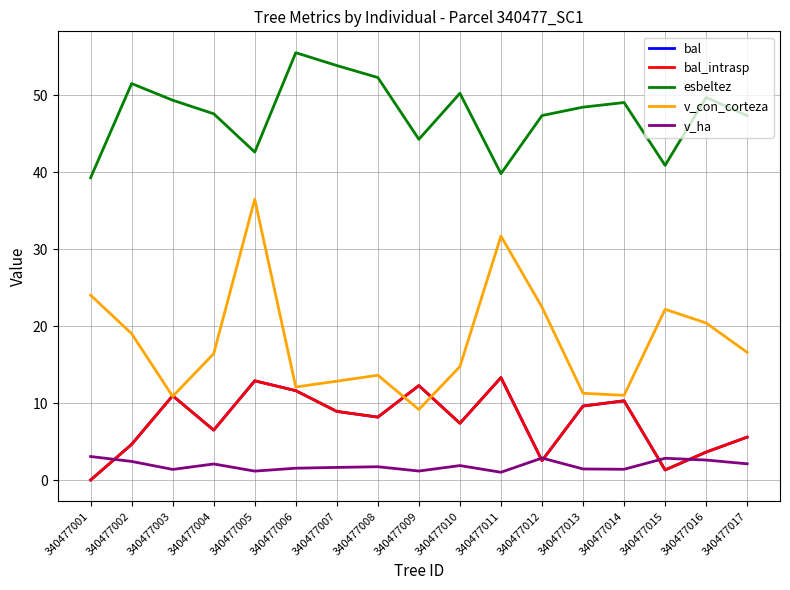

What is the difference between the maximum and minimum values in the v_ha series?

2.0